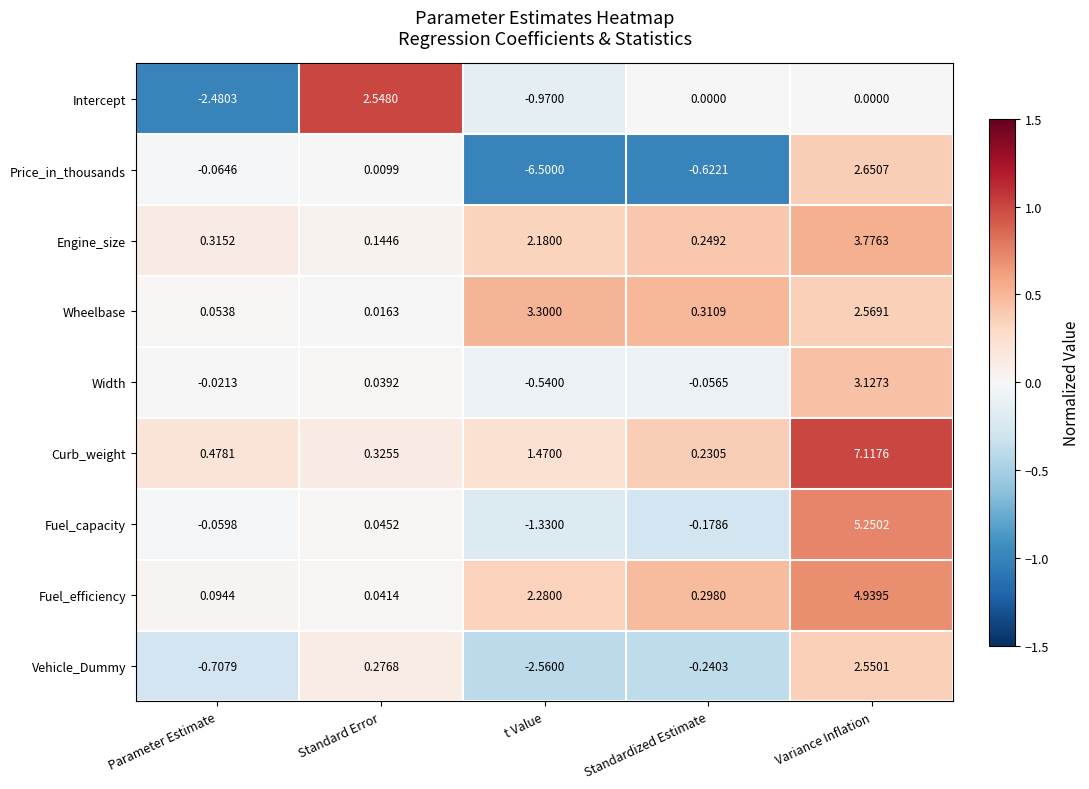

What is the greatest value displayed?

7.1